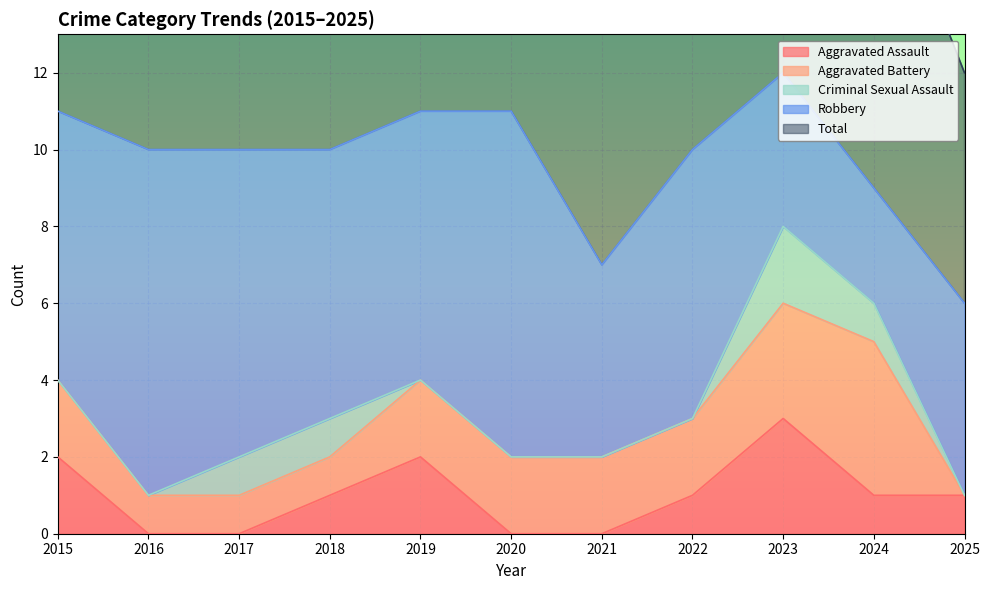

True or false: Total and Robbery intersect in this chart.

False